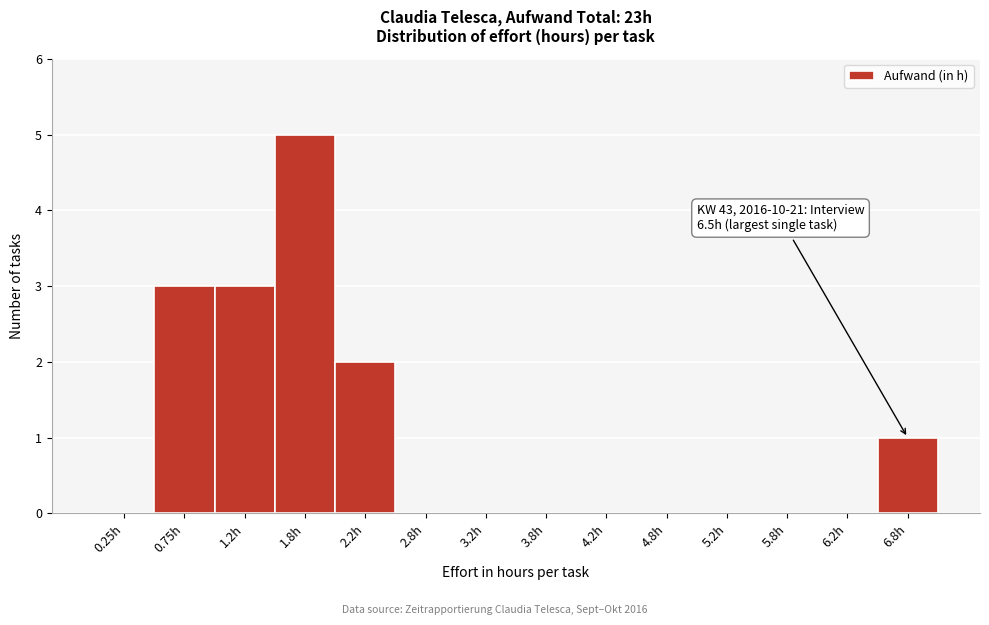

Which range on the x-axis has the tallest bar?

1.5 to 2.0